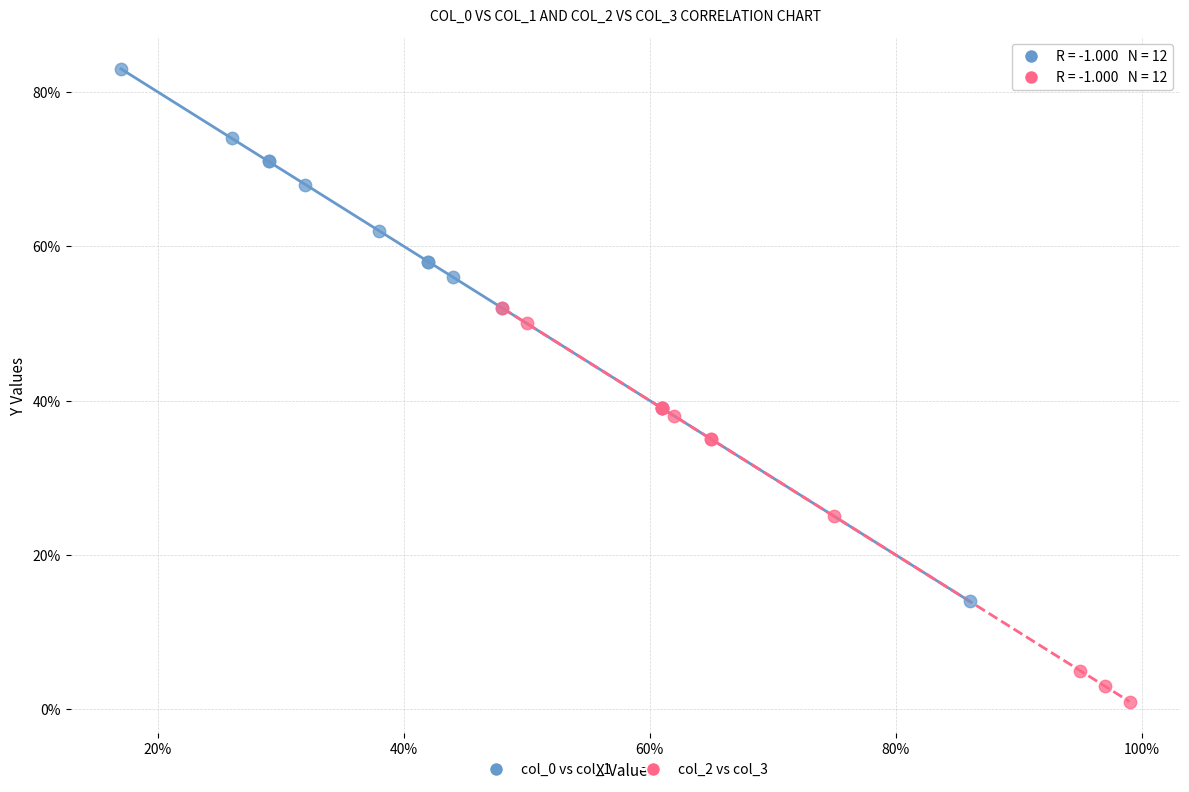

What are all the series names shown in the legend?

col_0 vs col_1, col_2 vs col_3